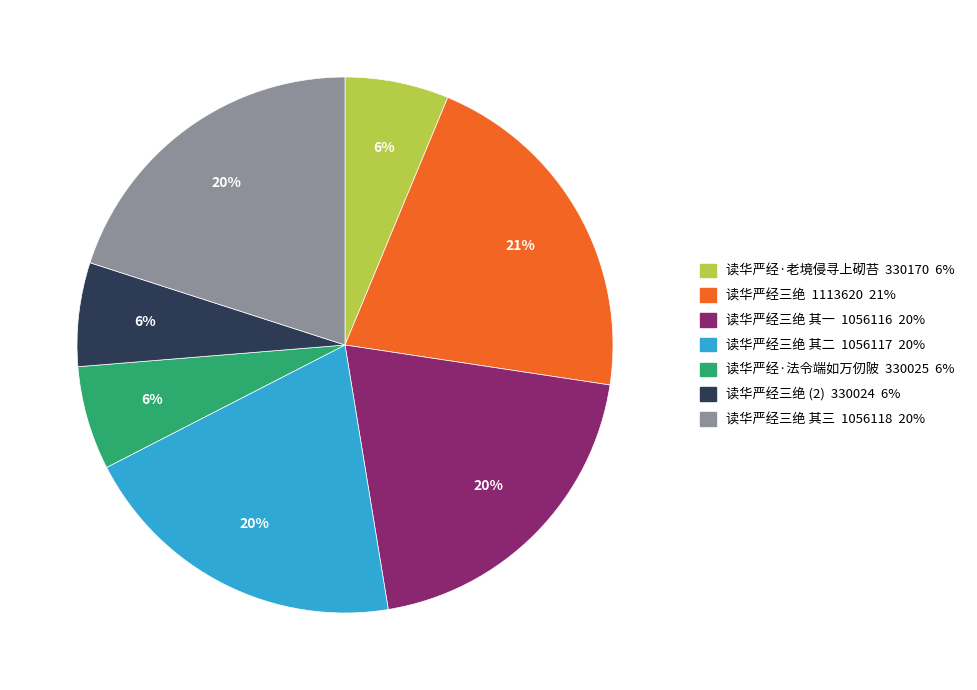

Is the sum of 读华严经三绝 1113620 21% and 读华严经三绝 其二 1056117 20% greater than half?

No